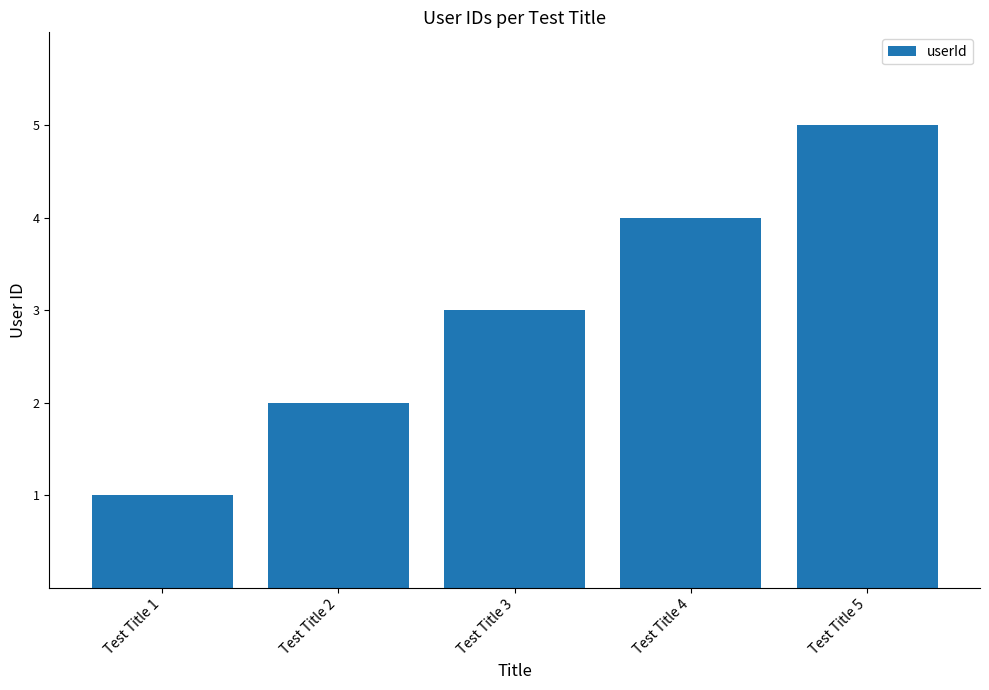

Approximately how many times larger is the value at Test Title 5 compared to Test Title 1?

5.0